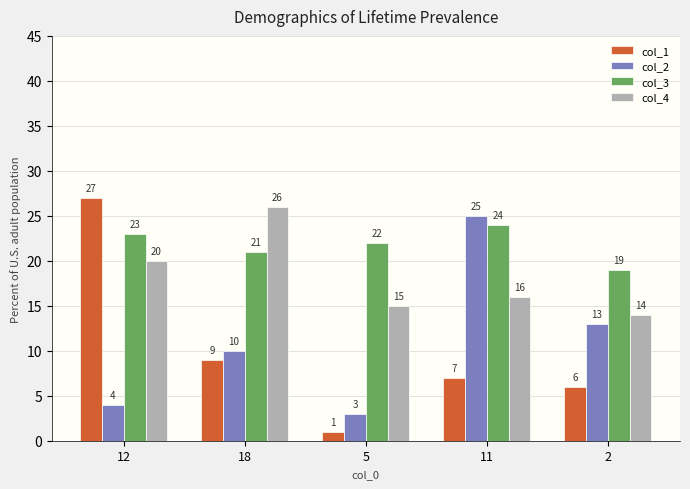

Is it true that col_2 equals 25 at 11?

True